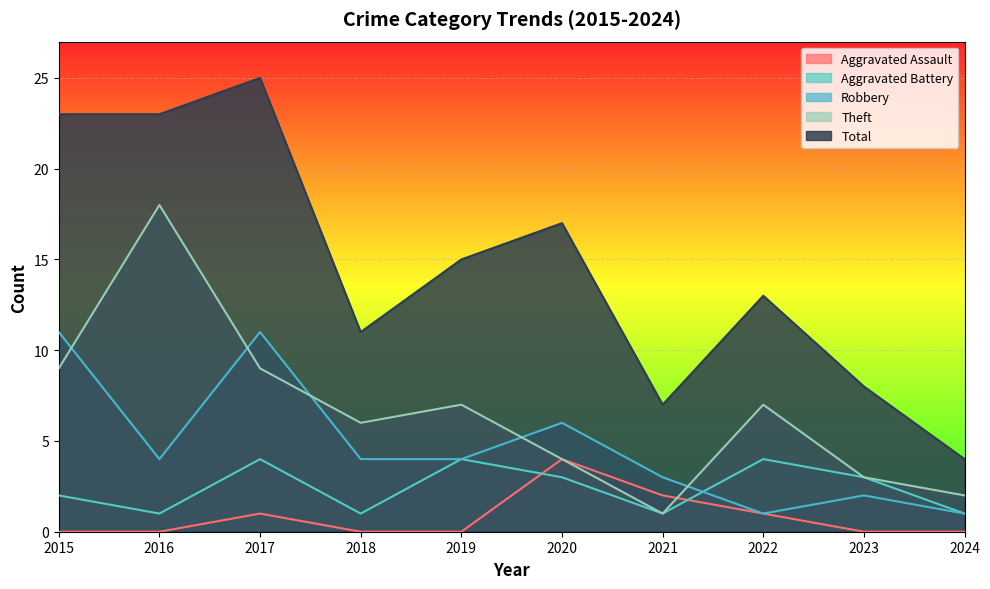

Which label corresponds to the smallest value in the chart?

2015